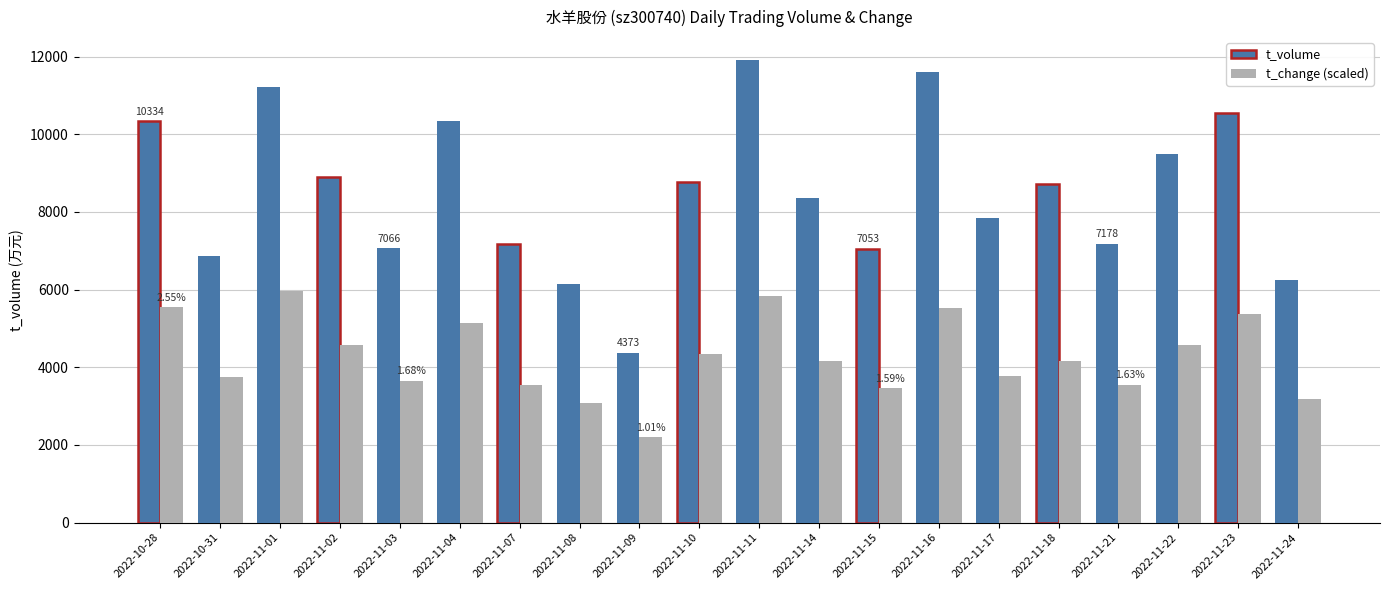

What is the sum of all t_change (scaled) values?

85369.7